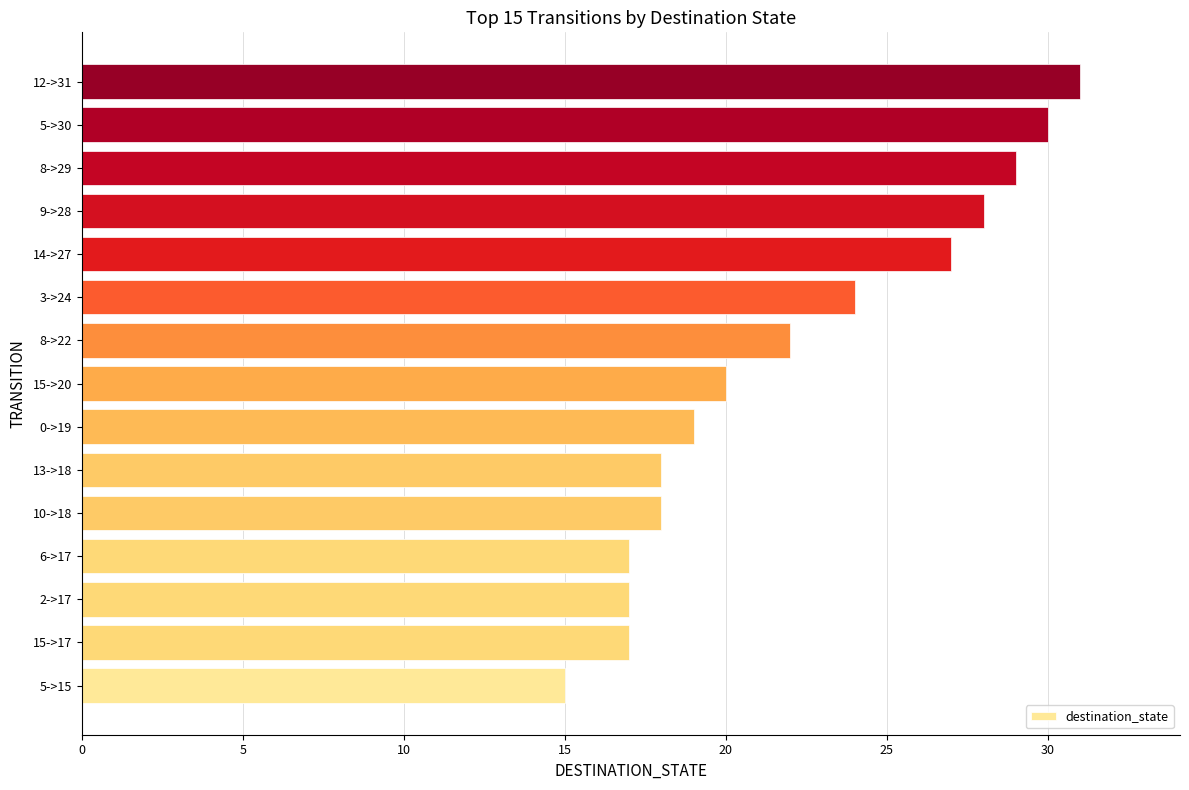

How many values are below 20?

7